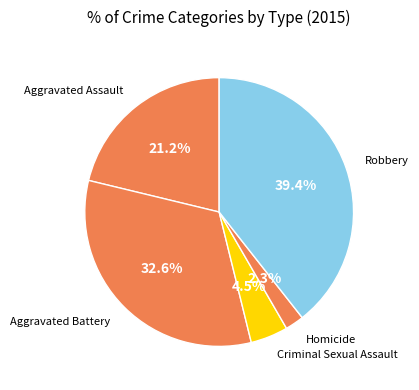

How many segments does this pie chart have?

5